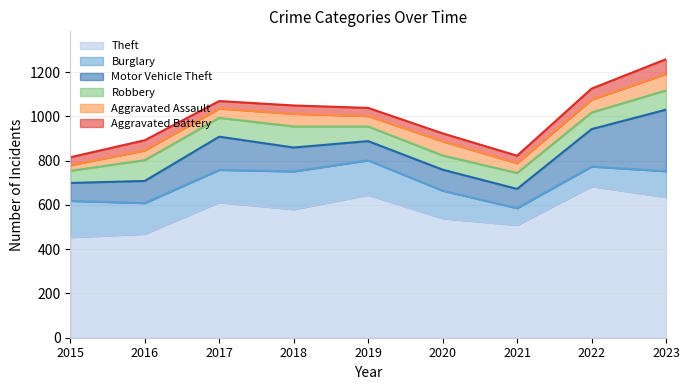

Count the number of data series in this chart.

6